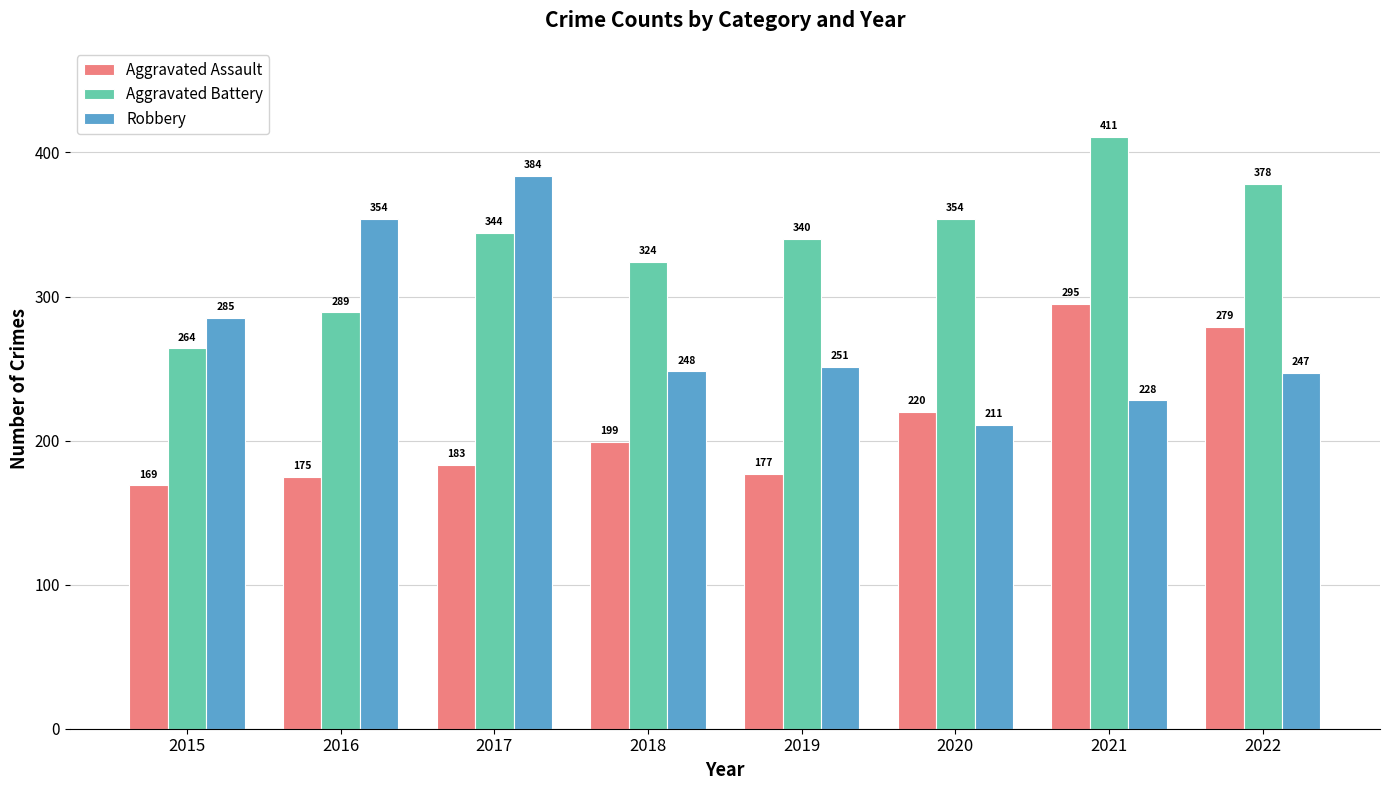

Reading right to left, extract all data points from this chart.

Aggravated Assault: 279	295	220	177	199	183	175	169
Aggravated Battery: 378	411	354	340	324	344	289	264
Robbery: 247	228	211	251	248	384	354	285